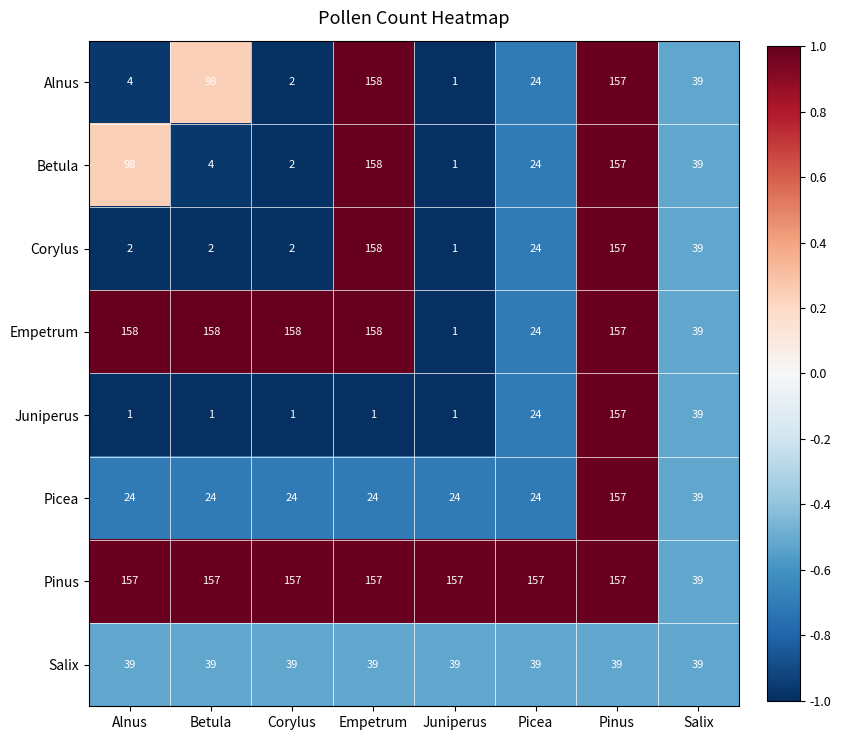

At which label does Alnus reach its peak?

Empetrum